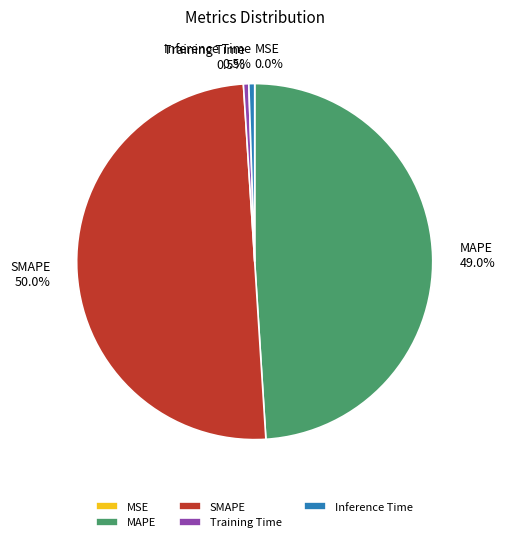

Do MAPE and SMAPE together represent more than half of the pie?

Yes